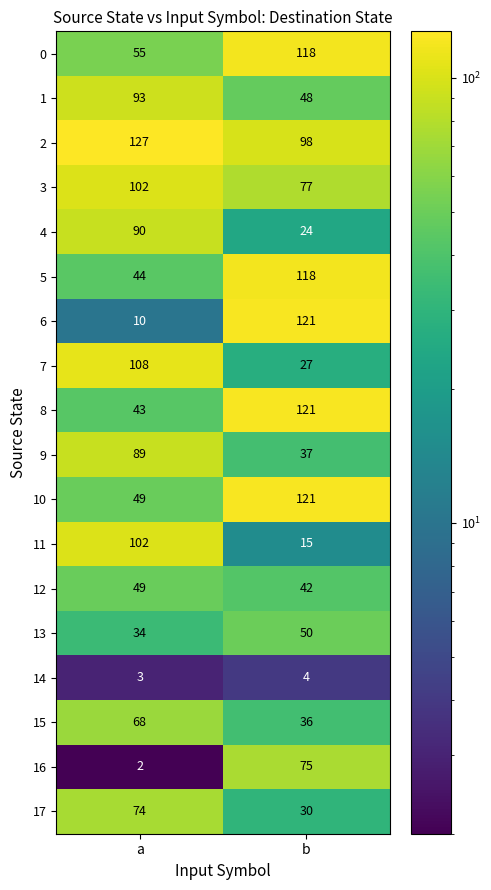

Rank the categories by 6 value from lowest to highest.

a, b